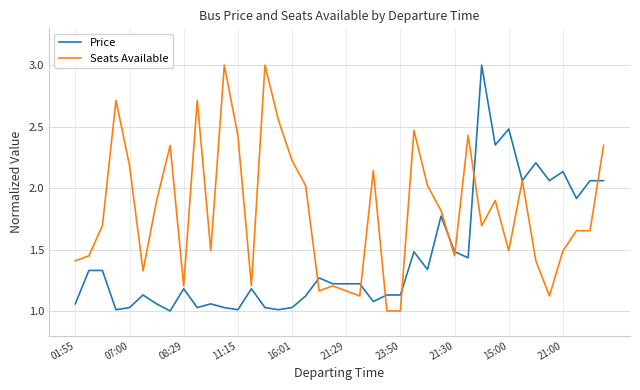

Which series has the largest total across all categories?

Seats Available